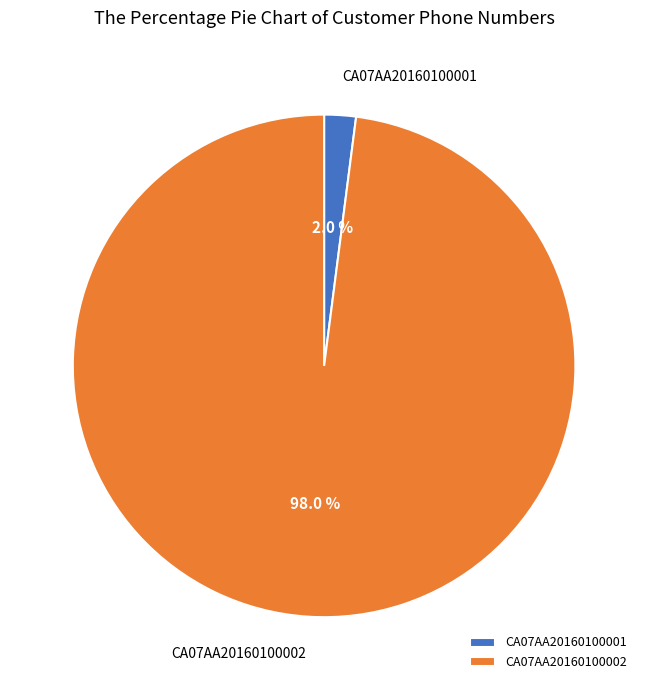

What percentage do CA07AA20160100001 and CA07AA20160100002 together represent?

100.0%